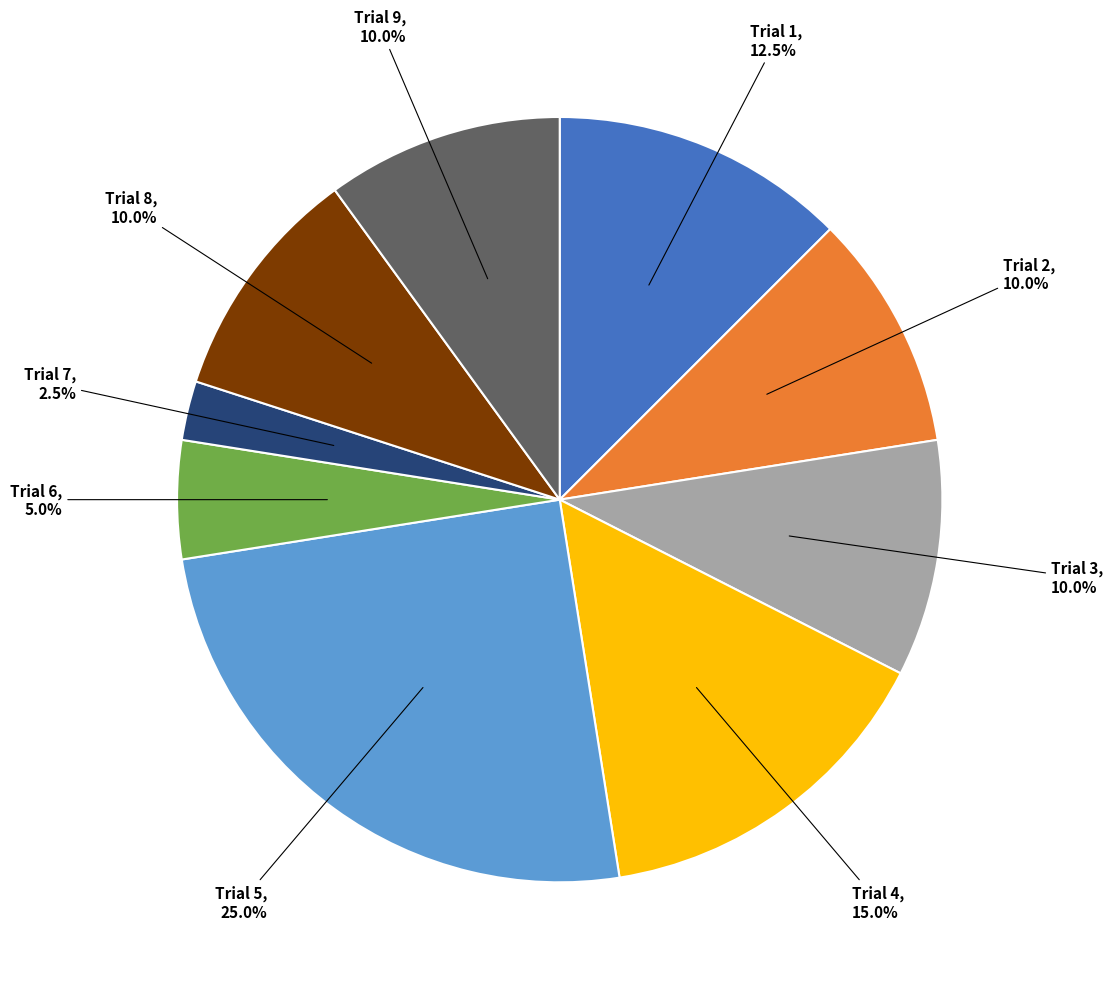

To the nearest percent, what is the average slice percentage?

11%